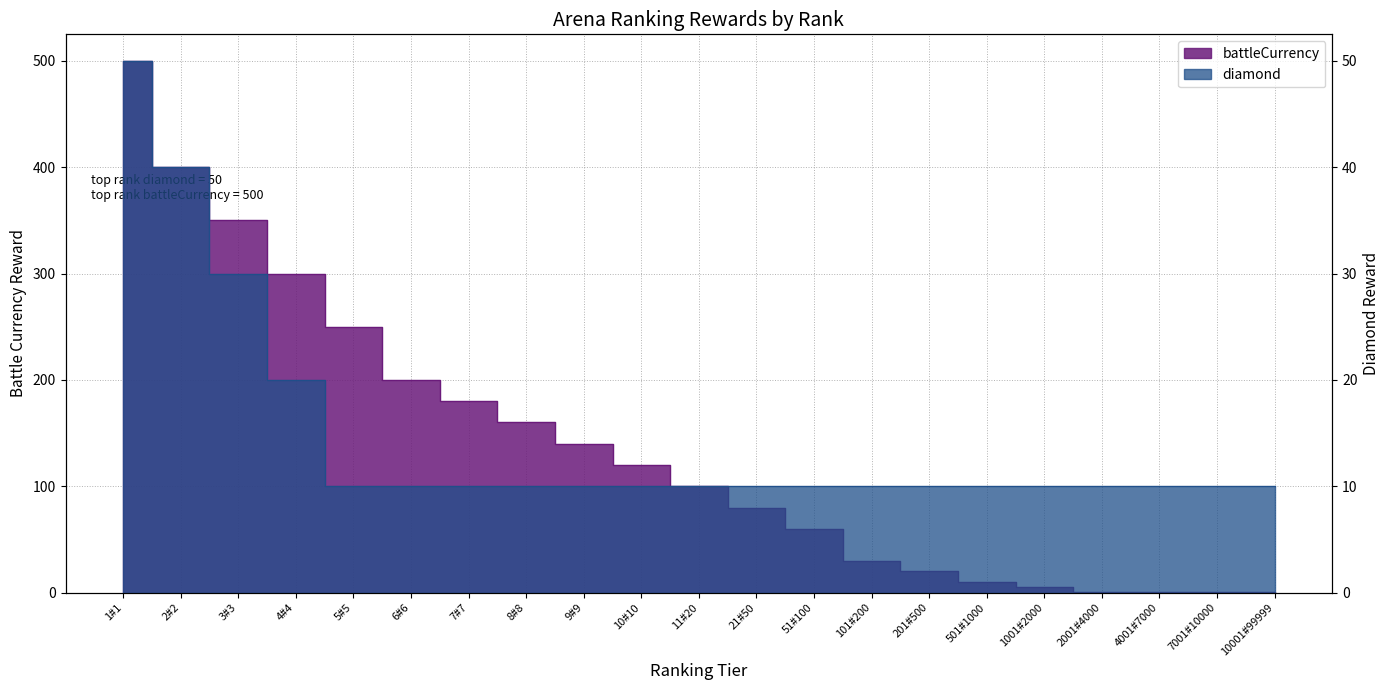

Between 11#20 and 6#6, which is larger?

11#20